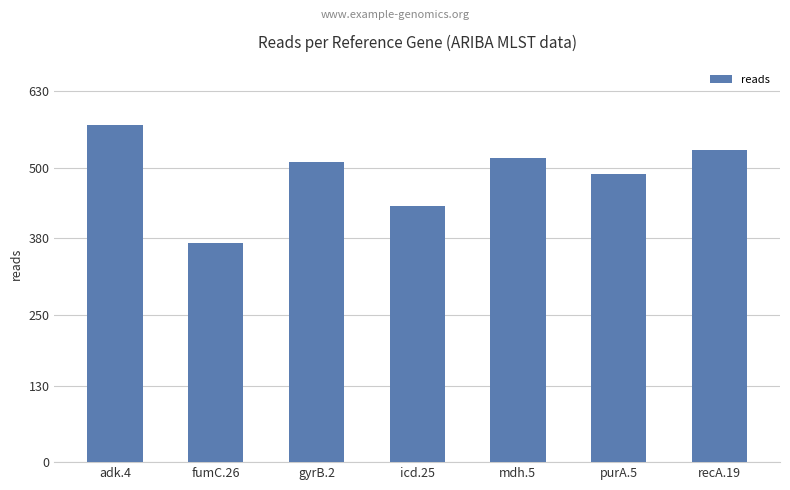

What is the label of the 2nd bar from the left?

fumC.26